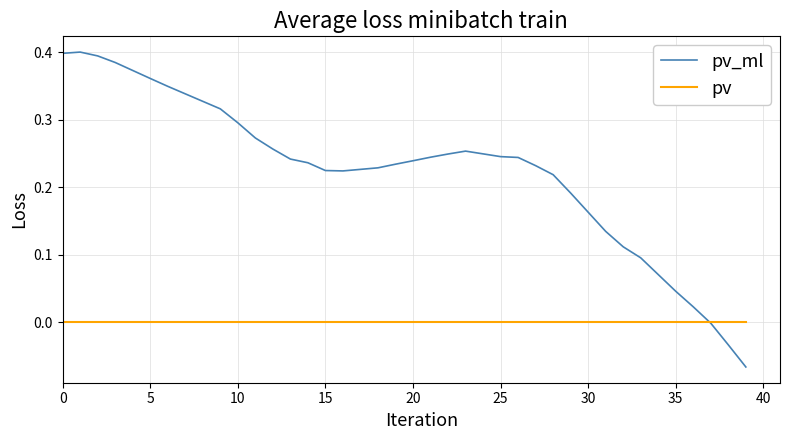

After their last crossing, which series has the higher values: pv_ml or pv?

pv